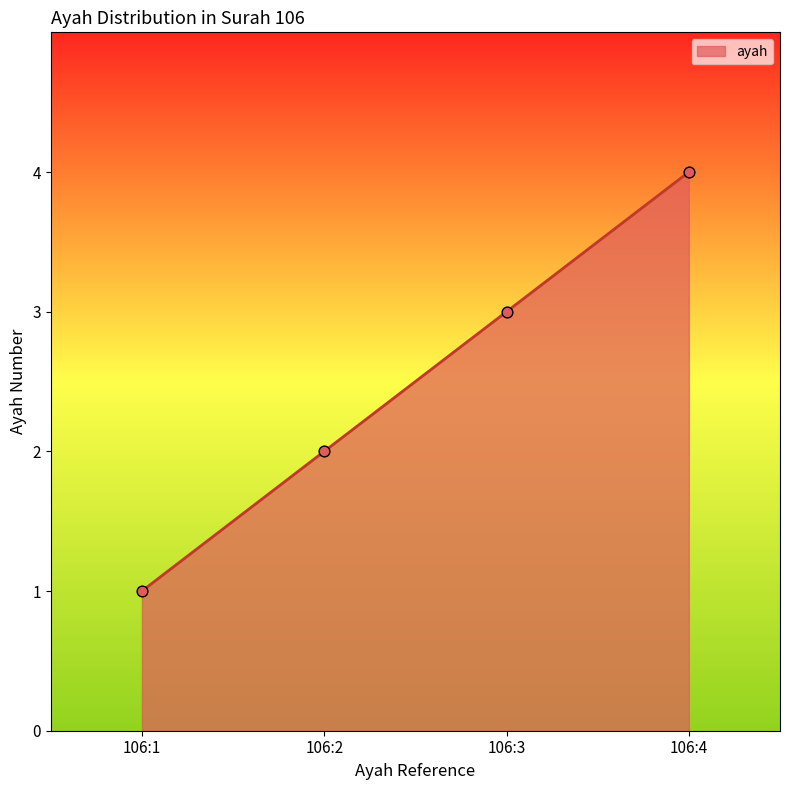

What is the change in value from 106:1 to 106:3?

+2